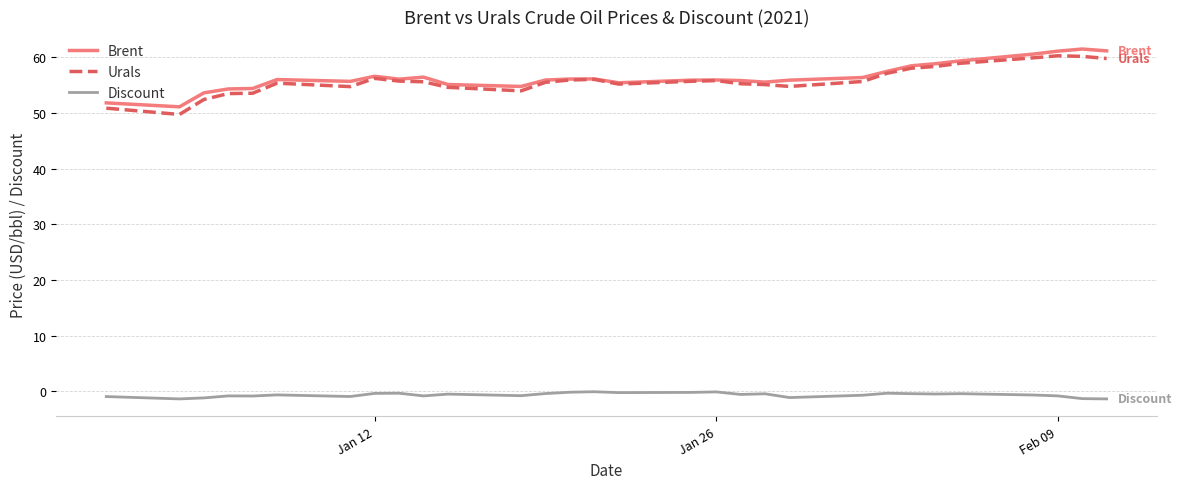

What is the lowest value of the Discount series?

-1.4